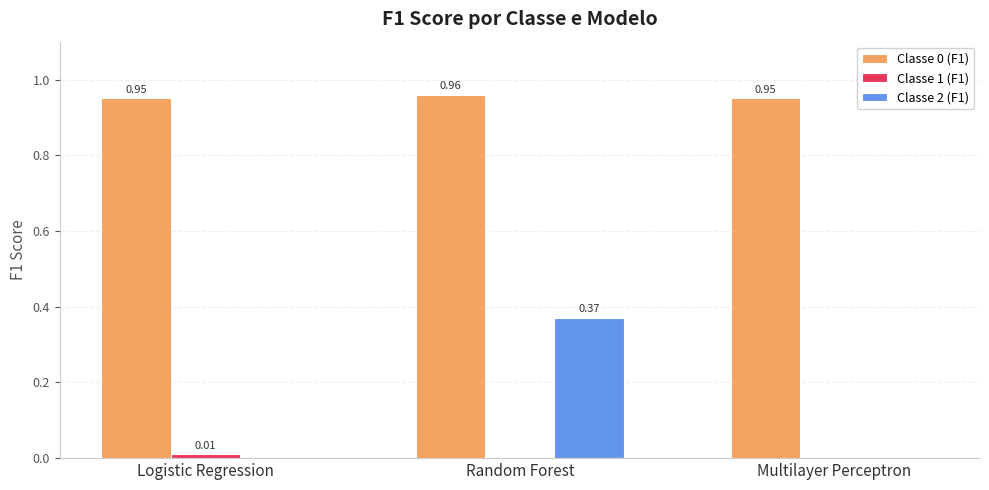

Count the number of categories in the chart.

3